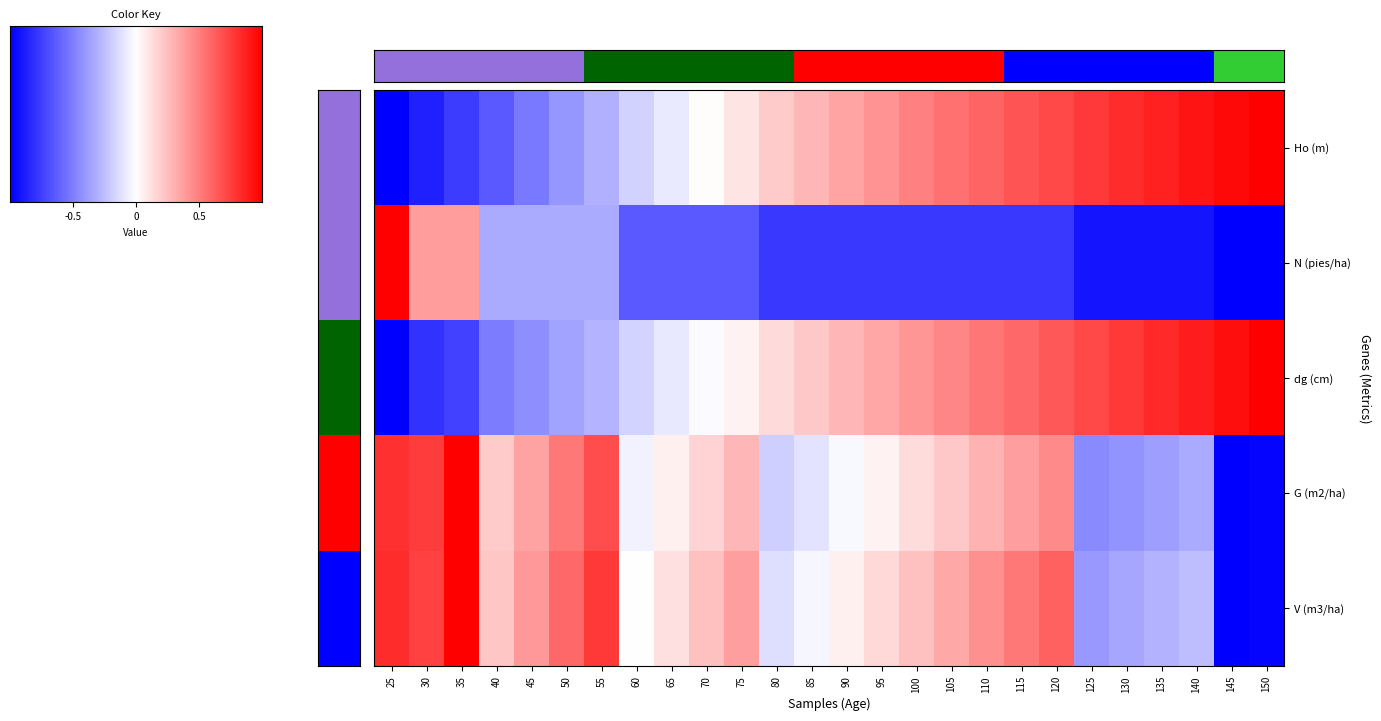

What is the total value across all series at 40?

-1.1